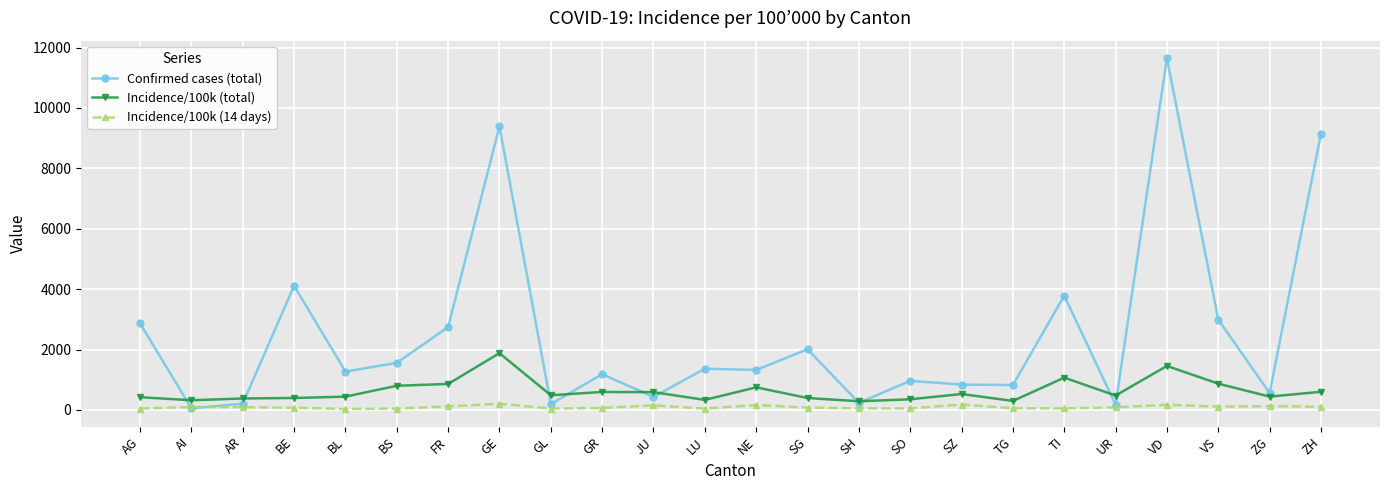

Between GE and GR, which series saw the biggest shift?

Confirmed cases (total)